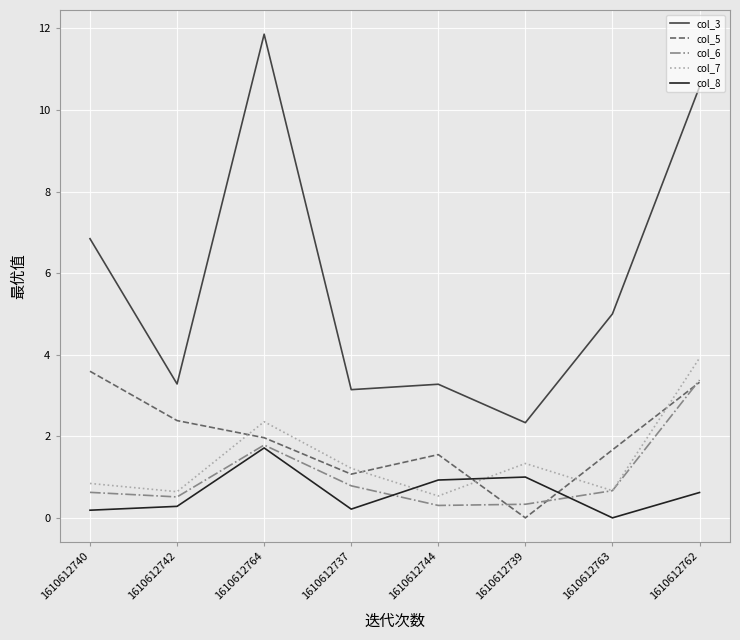

True or false: col_8 has more than 2 interior local peaks.

False